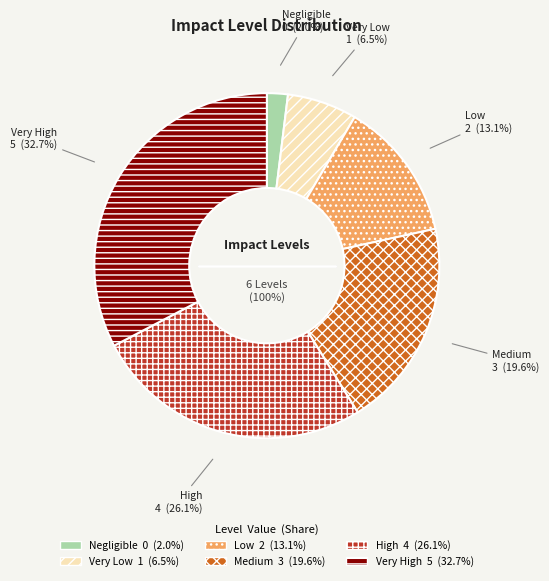

Is the sum of High and Very High greater than half?

Yes